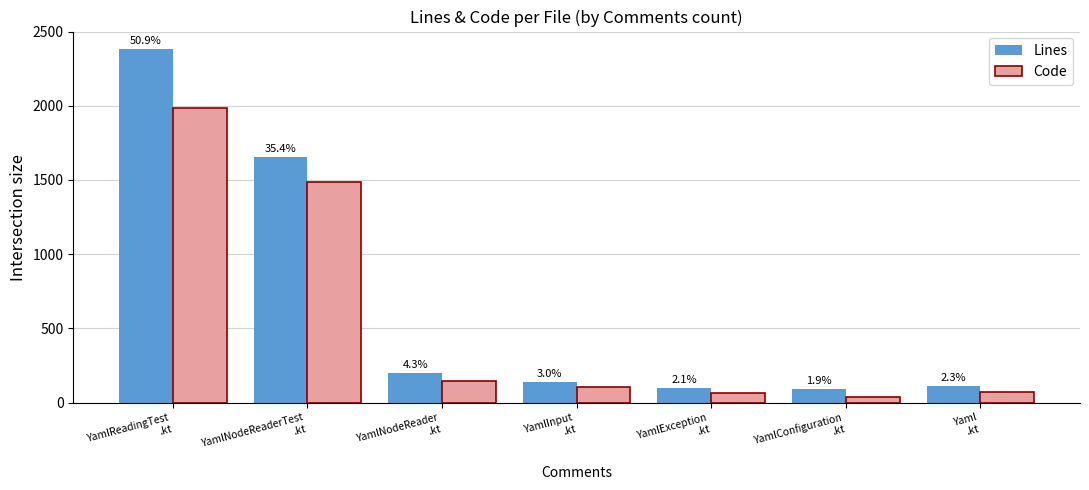

At which category does the chart reach its minimum across all series?

YamlConfiguration
.kt